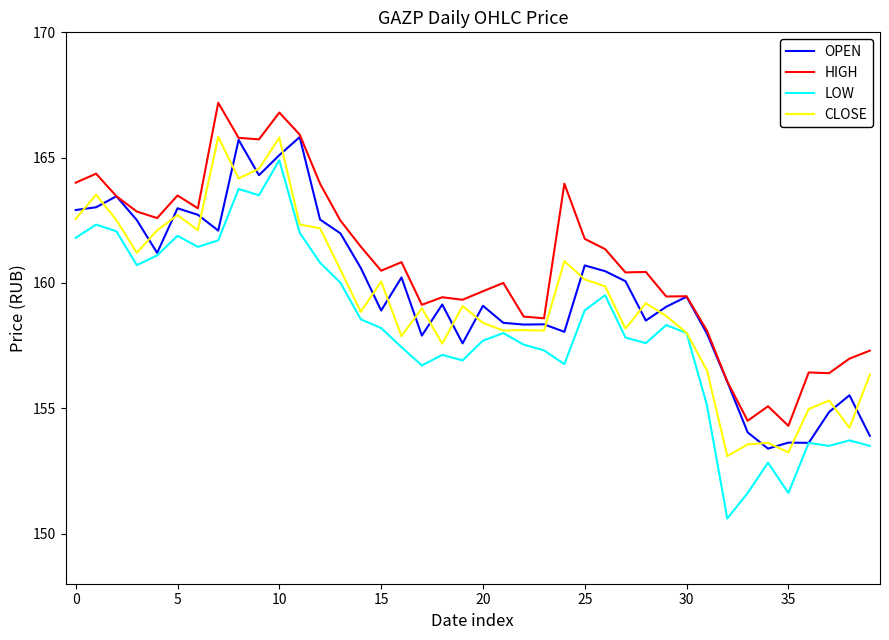

Which series has the widest spread of values?

LOW